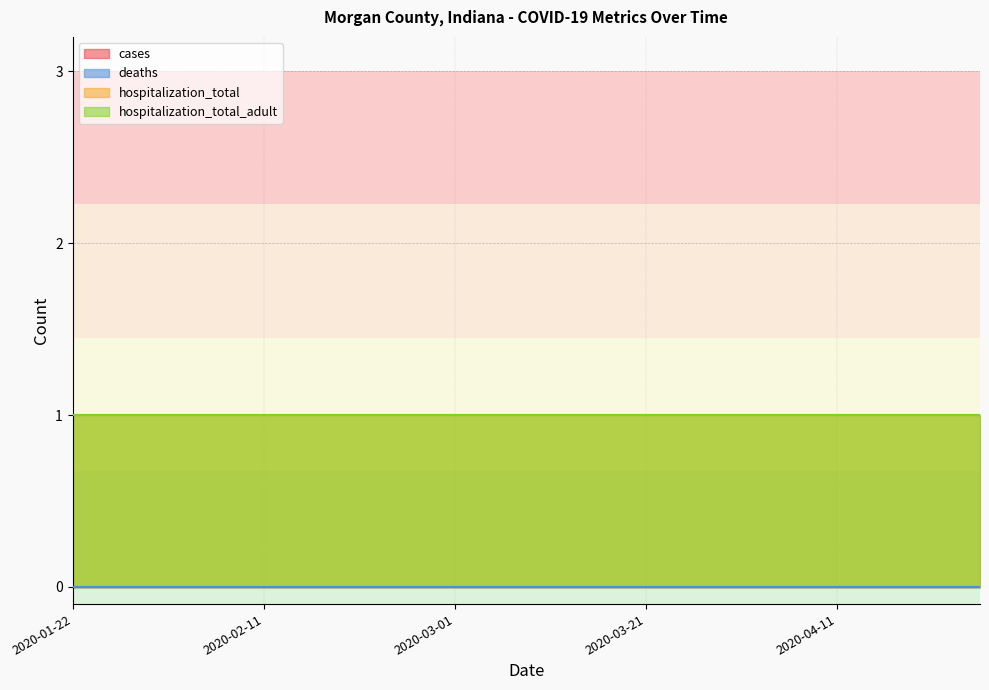

Count the number of categories in the chart.

20